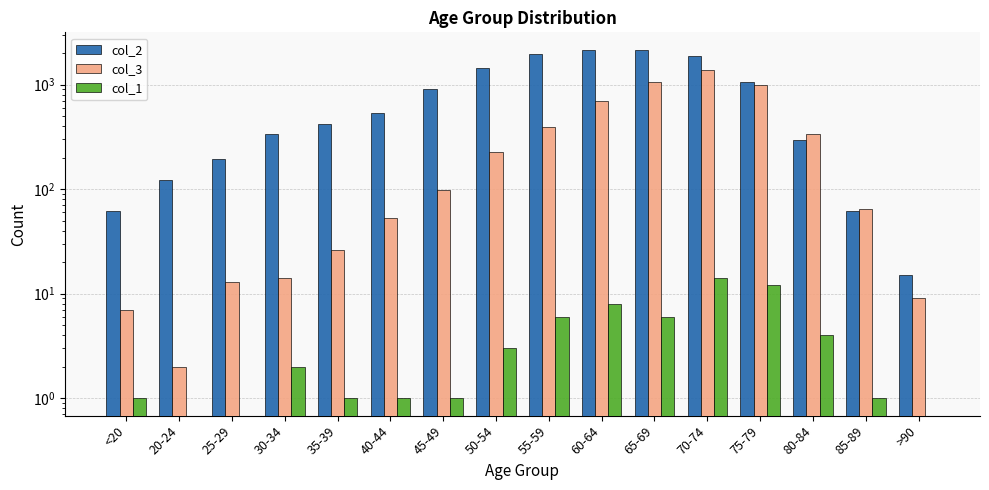

Reading left to right, list all the values displayed in this chart.

col_2: <20=62	20-24=121	25-29=196	30-34=333	35-39=420	40-44=530	45-49=915	50-54=1450	55-59=1965	60-64=2151	65-69=2130	70-74=1882	75-79=1053	80-84=296	85-89=62	>90=15
col_3: <20=7	20-24=2	25-29=13	30-34=14	35-39=26	40-44=53	45-49=97	50-54=227	55-59=392	60-64=689	65-69=1057	70-74=1381	75-79=993	80-84=333	85-89=64	>90=9
col_1: <20=1	20-24=0	25-29=0	30-34=2	35-39=1	40-44=1	45-49=1	50-54=3	55-59=6	60-64=8	65-69=6	70-74=14	75-79=12	80-84=4	85-89=1	>90=0